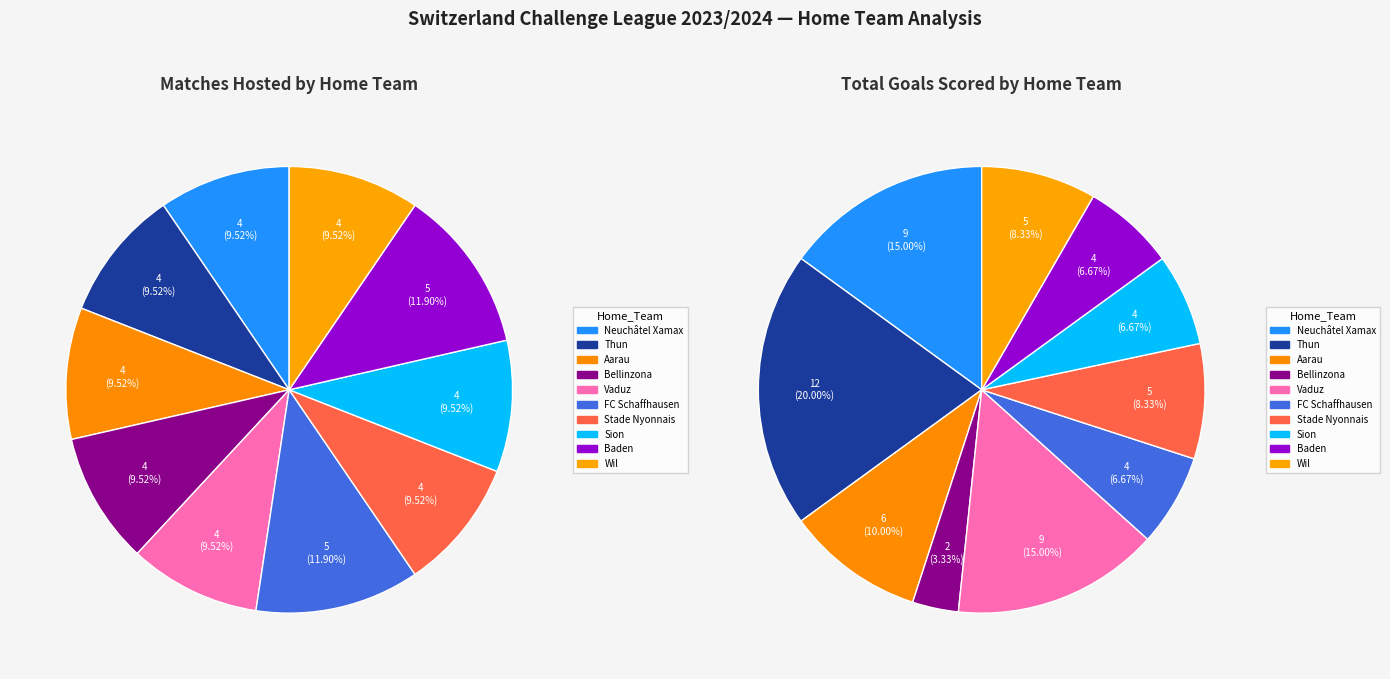

Is there a majority slice in this chart?

No